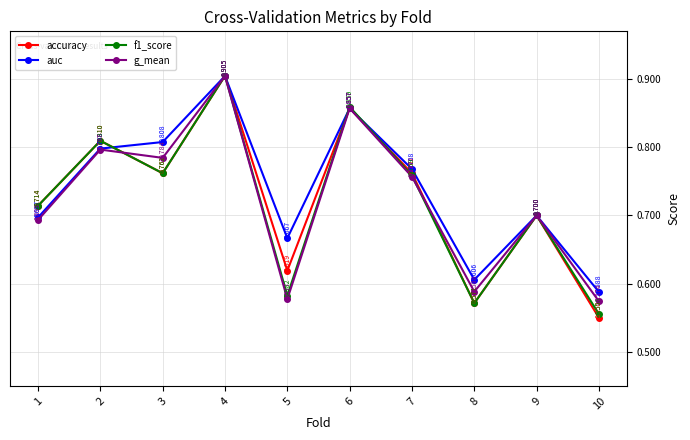

True or false: g_mean has more than 0 interior local peaks.

True